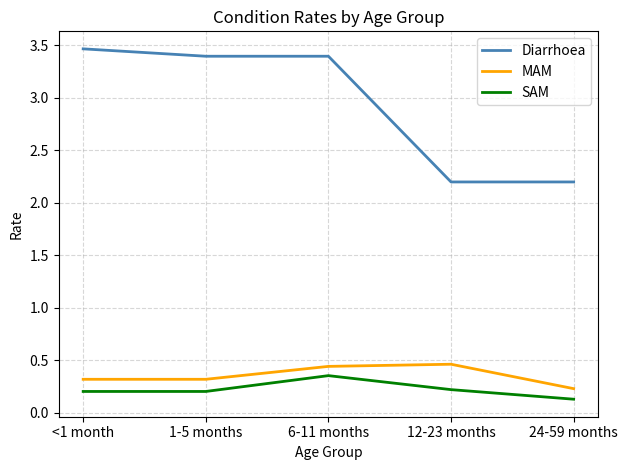

Does the chart display data point markers on the line(s)?

No